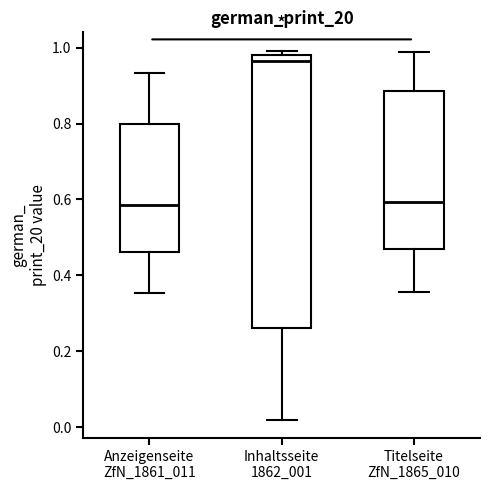

Which box is the tallest, from its lower edge to its upper edge?

Inhaltsseite 1862_001